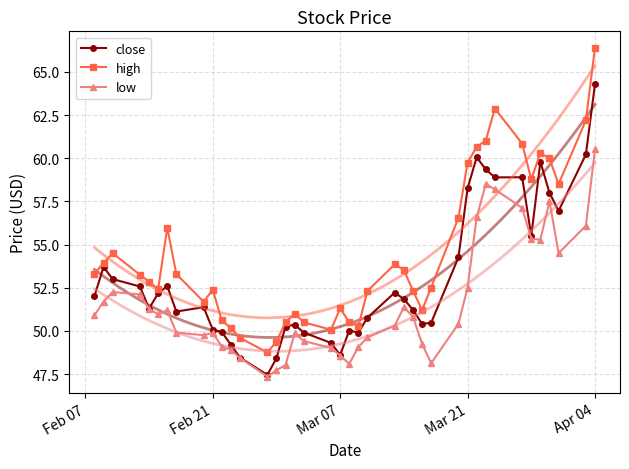

True or false: low and high cross at least once.

False